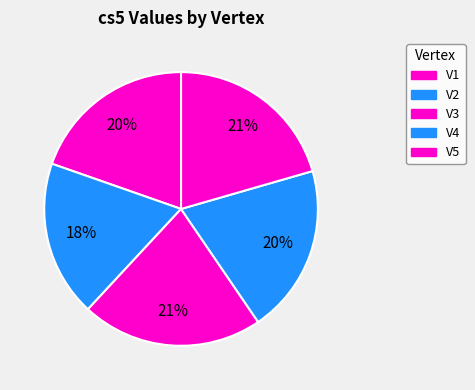

How many slices are in this pie chart?

5